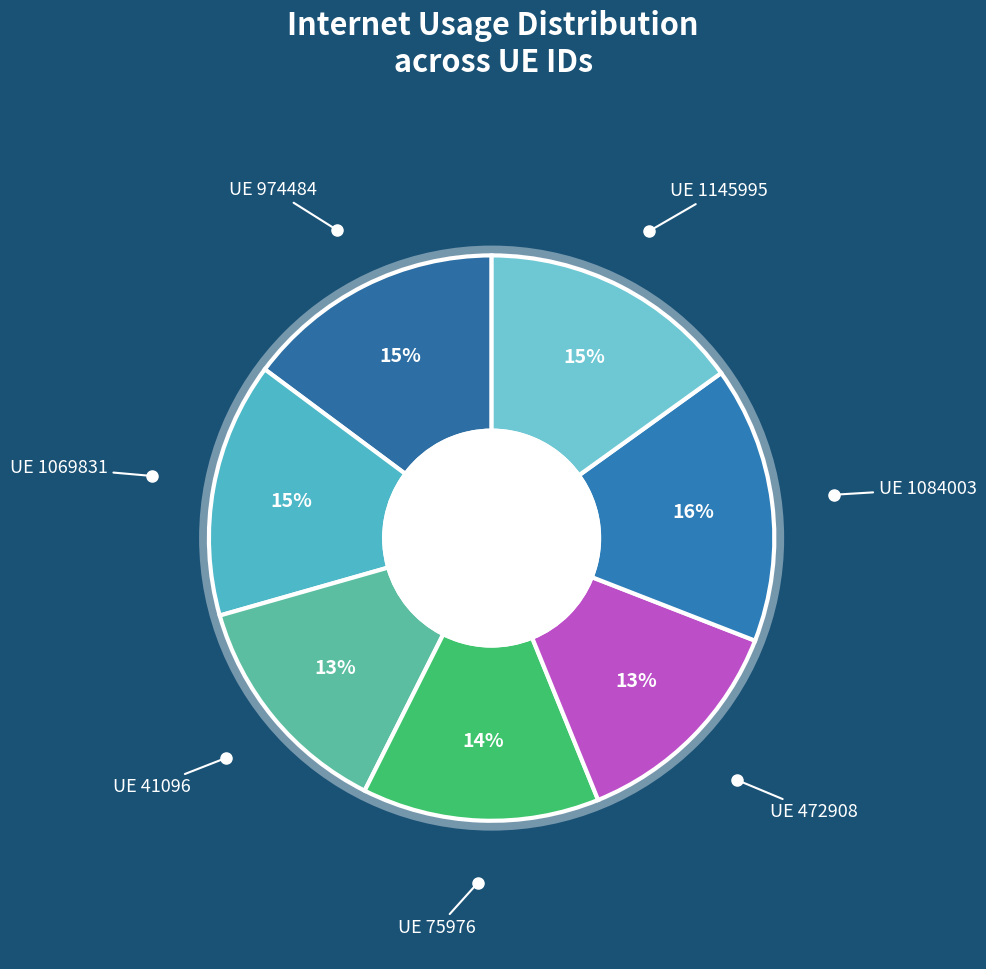

Rank the categories by value from highest to lowest.

1084003, 1145995, 974484, 1069831, 75976, 41096, 472908